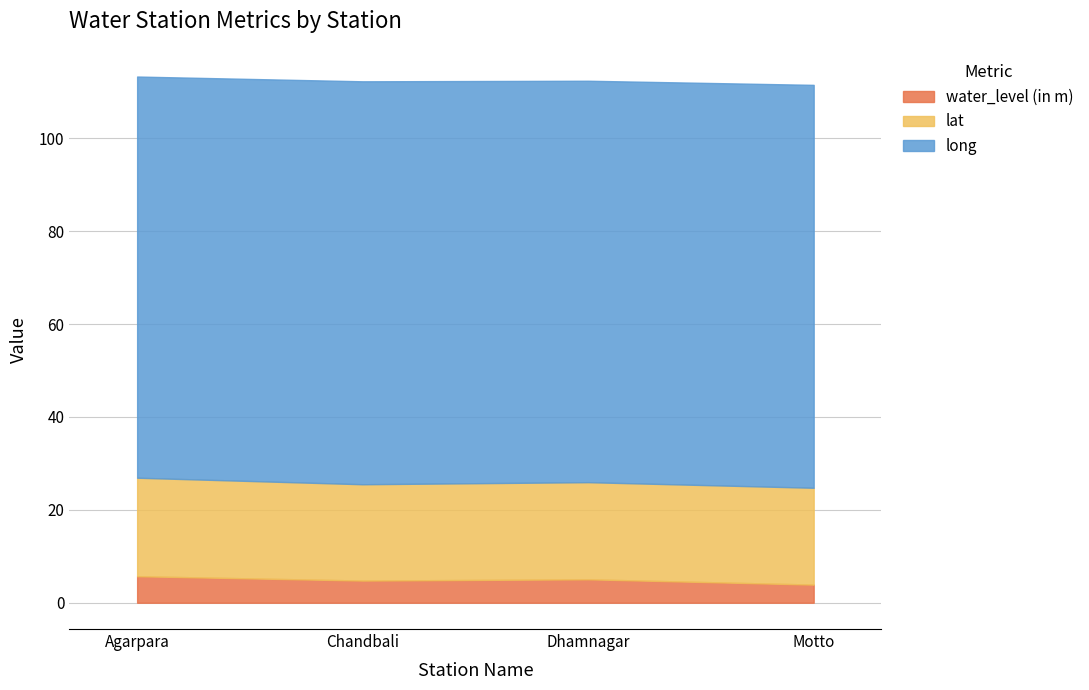

At which category does water_level (in m) reach its first local valley?

Chandbali